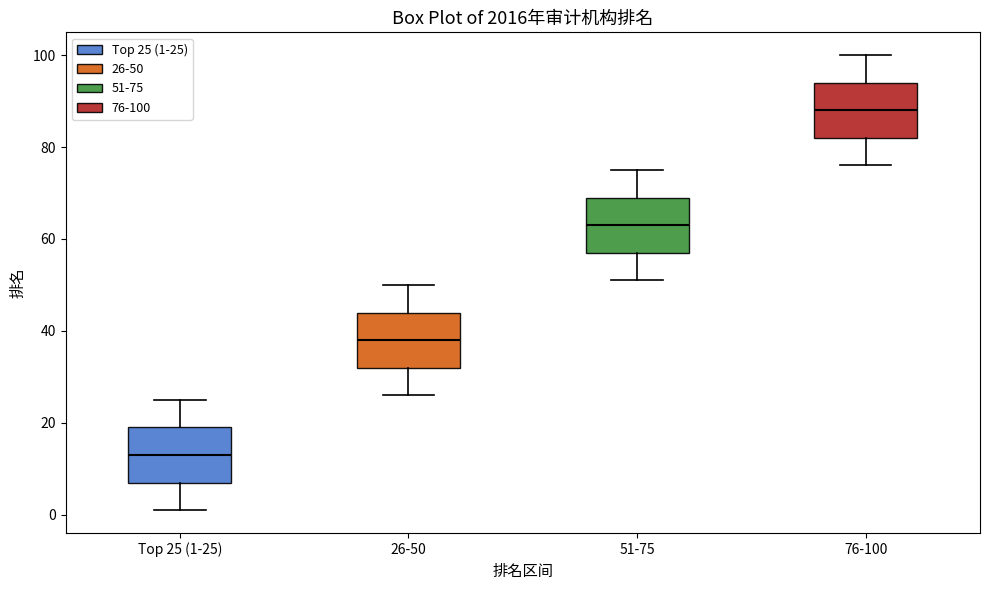

Which box has the highest median line?

76-100